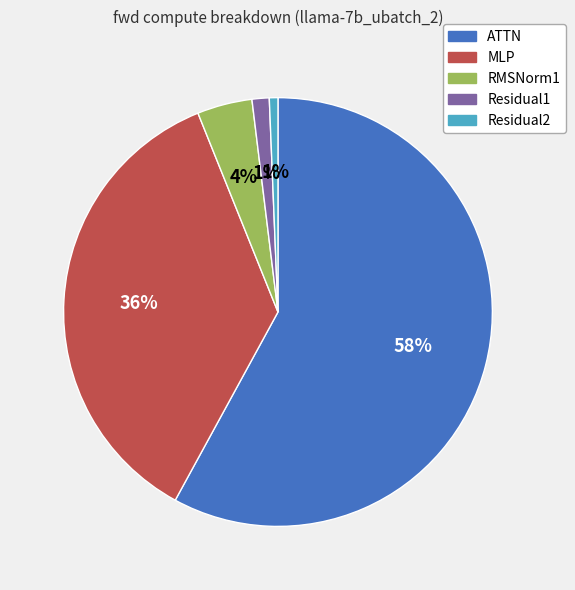

Which has a higher value, ATTN or RMSNorm1?

ATTN